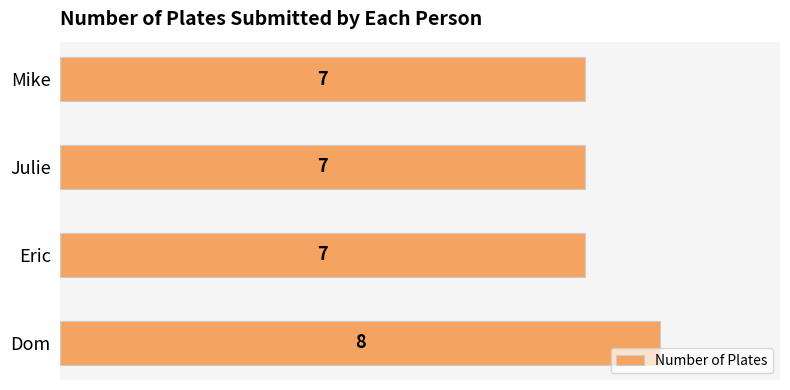

What is the difference between the maximum and minimum values?

1